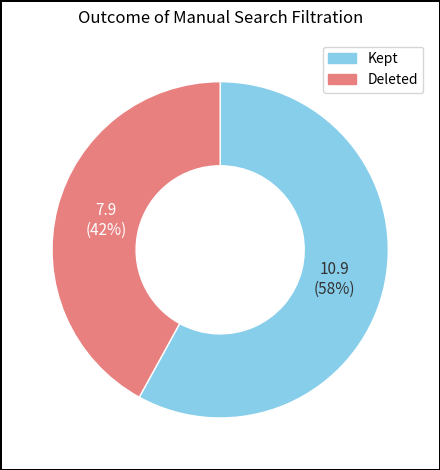

To the nearest percent, what is the average slice percentage?

50%